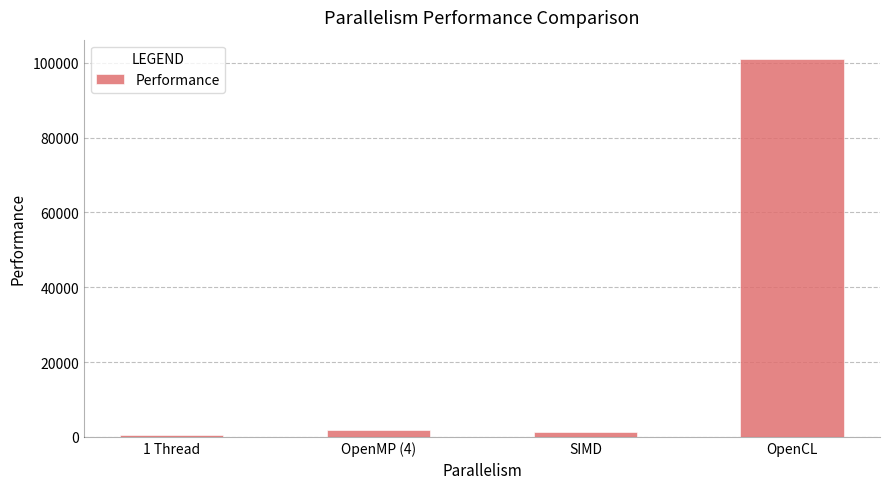

What is the minimum value shown in the chart?

479